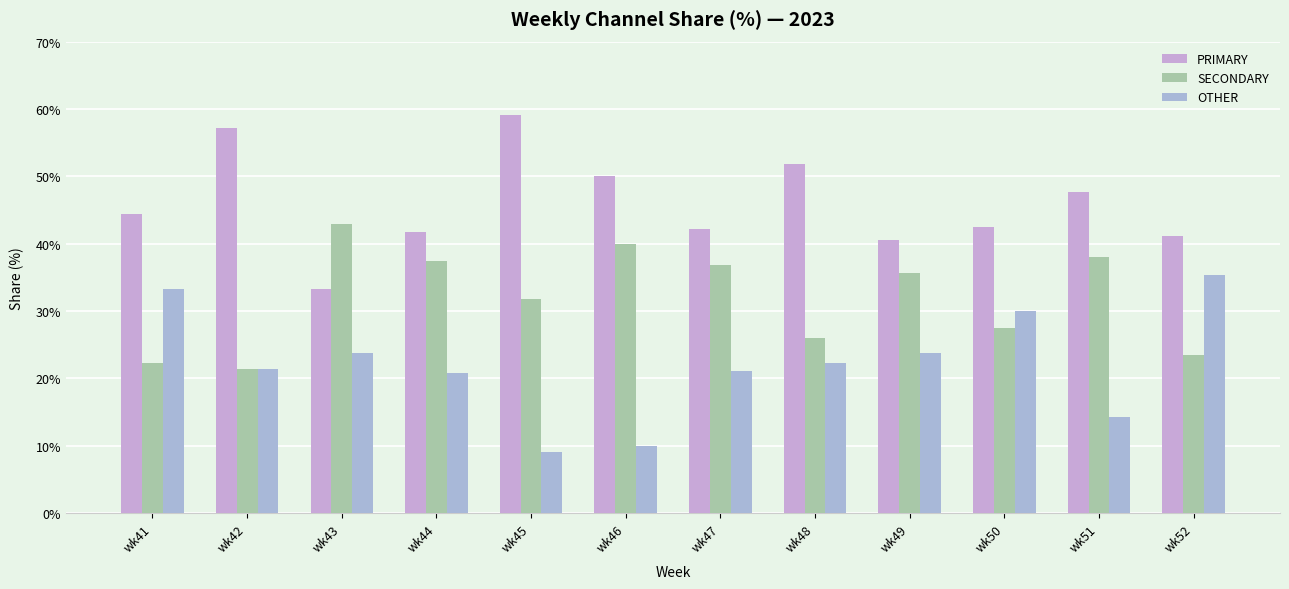

What are all the series names shown in the legend?

PRIMARY, SECONDARY, OTHER